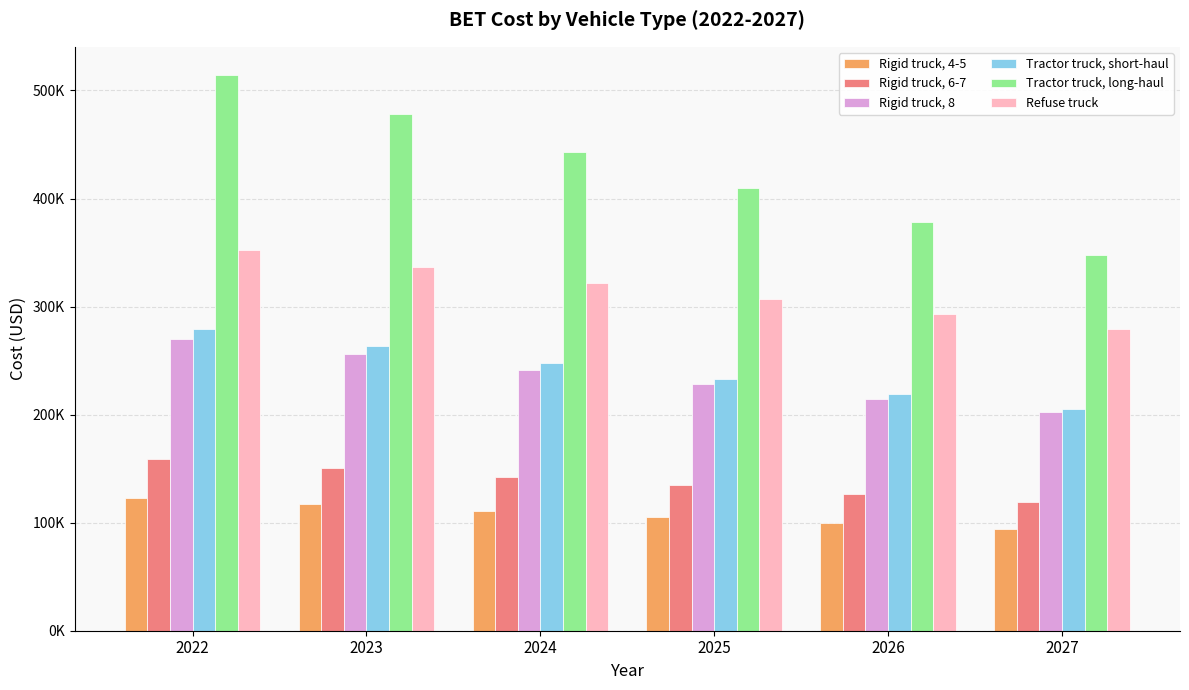

Are the bars horizontal?

No